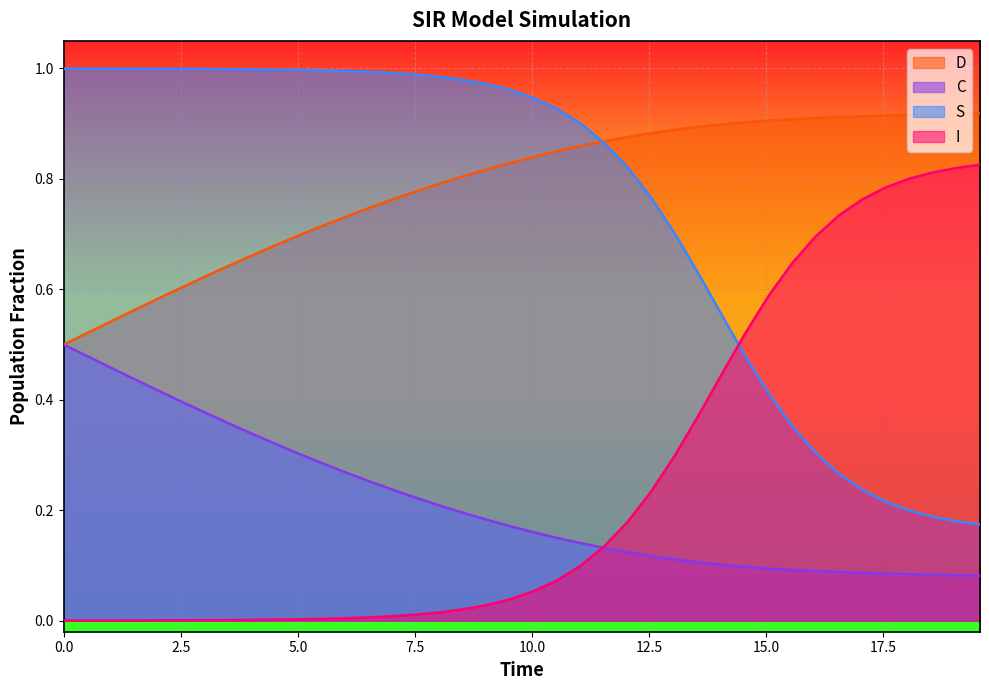

How many times do S and I cross each other?

1